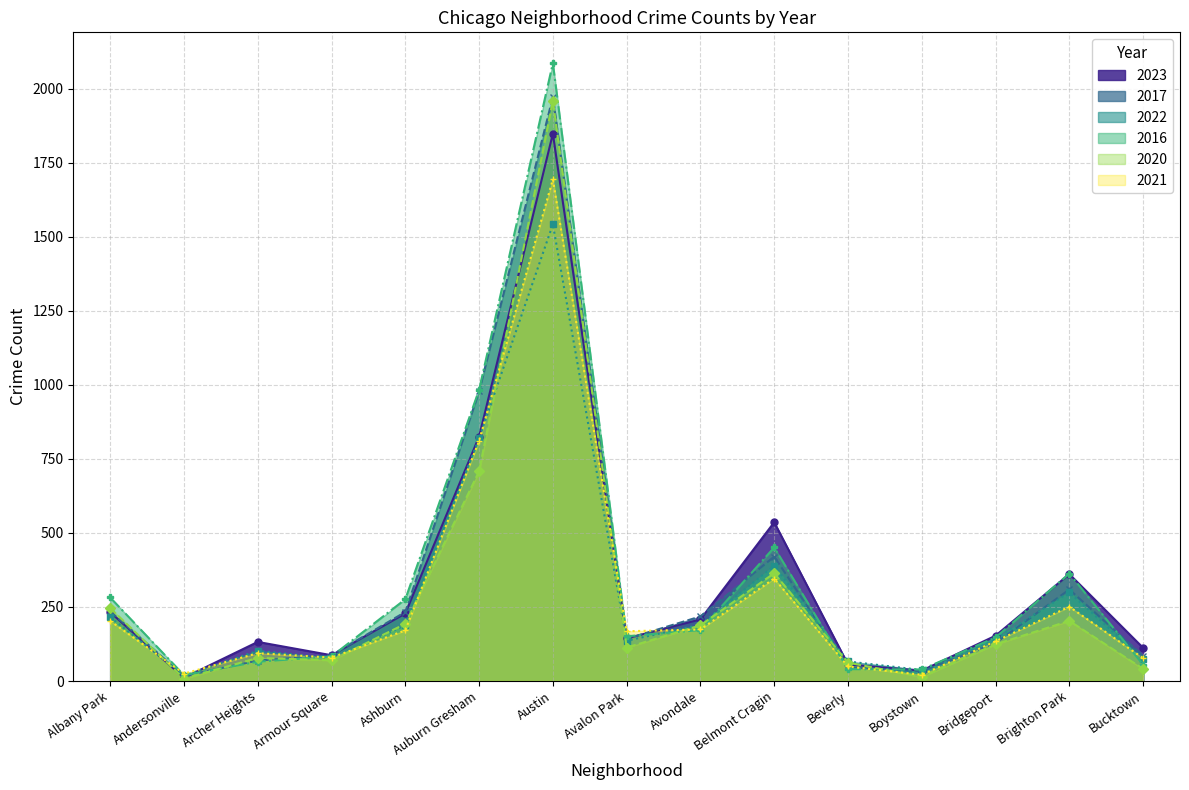

Which series changed the most between Belmont Cragin and Bridgeport?

2023